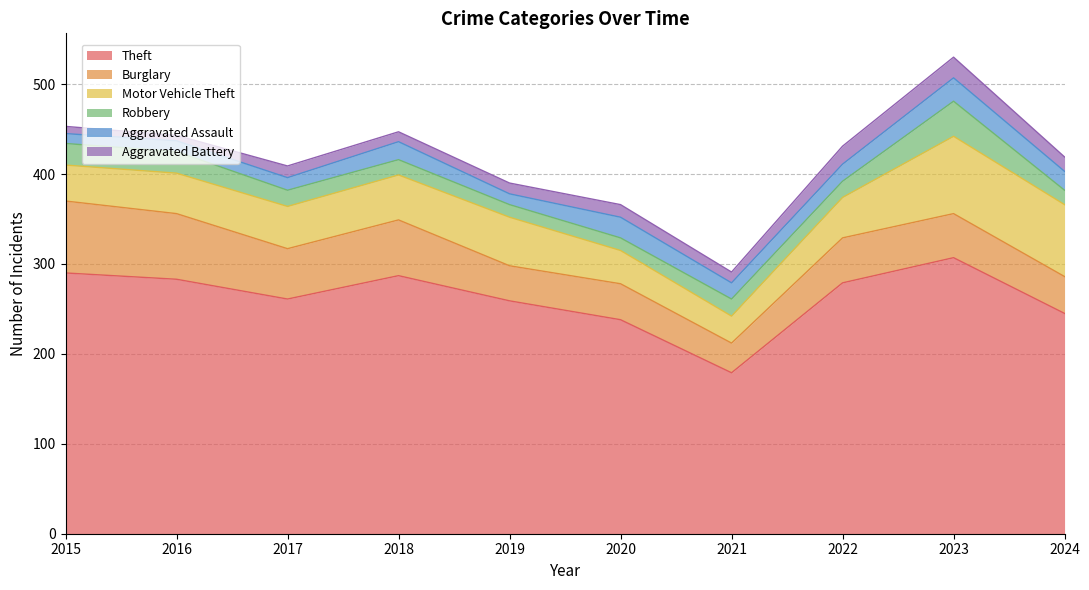

What is the difference between the maximum and minimum values in the Robbery series?

25